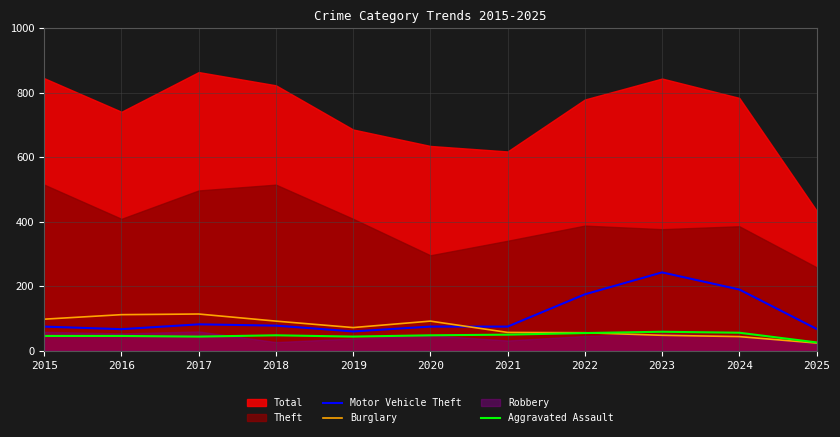

True or false: Motor Vehicle Theft and Burglary intersect in this chart.

True